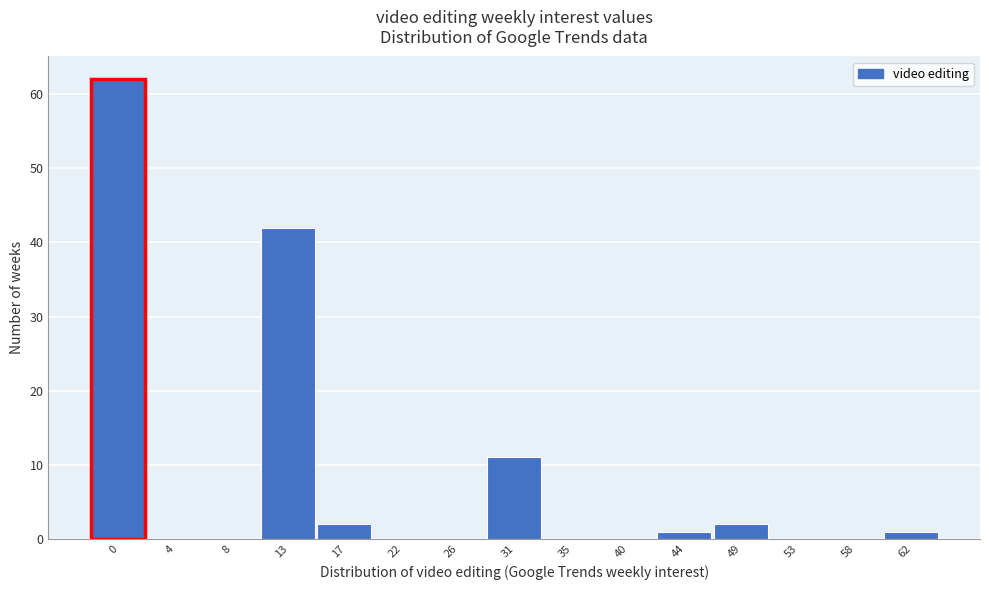

Reading left to right, extract all data points from this chart.

0=62	4=0	8=0	13=42	17=2	22=0	26=0	31=11	35=0	40=0	44=1	49=2	53=0	58=0	62=1